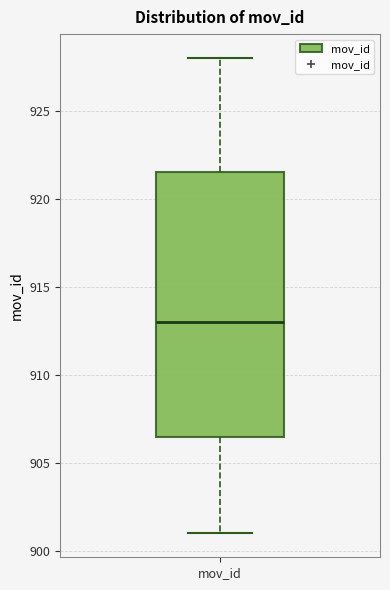

Where is the lower edge of the box for mov_id on the y-axis? The values are not printed on the chart, so give them approximately, as read against the axis.

906.5